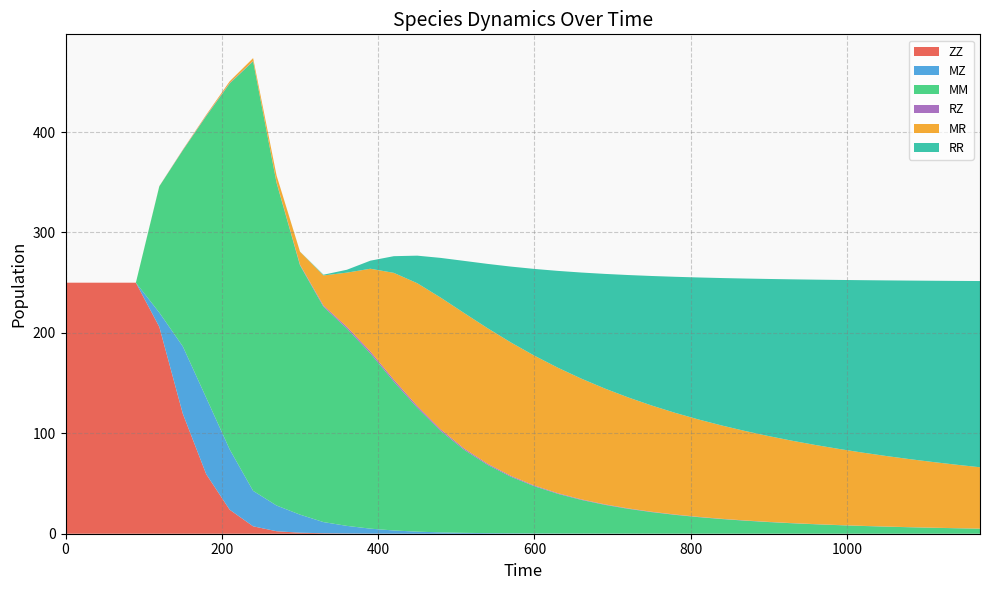

Reading left to right, list all the values displayed in this chart.

ZZ: 0=250.0	30=250.0	60=250.0	90=250.0	120=206.0	150=119.6	180=59.3	210=23.9	240=7.4	270=2.5	300=1.0	330=0.5	360=0.2	390=0.1	420=0.1	450=0.0	480=0.0	510=0.0	540=0.0	570=0.0	600=0.0	630=0.0	660=0.0	690=0.0	720=0.0	750=0.0	780=0.0	810=0.0	840=0.0	870=0.0	900=0.0	930=0.0	960=0.0	990=0.0	1020=0.0	1050=0.0	1080=0.0	1110=0.0	1140=0.0	1170=0.0
MZ: 0=0.0	30=0.0	60=0.0	90=0.0	120=14.3	150=67.0	180=76.1	210=60.1	240=35.3	270=25.6	300=18.0	330=11.1	360=7.6	390=4.9	420=3.2	450=2.0	480=1.3	510=0.9	540=0.6	570=0.4	600=0.3	630=0.2	660=0.2	690=0.1	720=0.1	750=0.1	780=0.1	810=0.0	840=0.0	870=0.0	900=0.0	930=0.0	960=0.0	990=0.0	1020=0.0	1050=0.0	1080=0.0	1110=0.0	1140=0.0	1170=0.0
MM: 0=0.0	30=0.0	60=0.0	90=0.0	120=125.7	150=195.1	180=280.5	210=364.4	240=427.7	270=321.4	300=248.3	330=214.5	360=196.5	390=174.6	420=148.3	450=123.4	480=101.0	510=82.7	540=68.0	570=56.3	600=47.0	630=39.5	660=33.5	690=28.7	720=24.7	750=21.4	780=18.7	810=16.5	840=14.6	870=13.0	900=11.6	930=10.4	960=9.4	990=8.5	1020=7.7	1050=7.0	1080=6.4	1110=5.9	1140=5.4	1170=5.0
RZ: 0=0.0	30=0.0	60=0.0	90=0.0	120=0.1	150=0.3	180=0.5	210=0.5	240=0.4	270=0.5	300=0.7	330=1.2	360=1.7	390=1.9	420=1.9	450=1.7	480=1.5	510=1.3	540=1.1	570=0.9	600=0.7	630=0.6	660=0.5	690=0.5	720=0.4	750=0.3	780=0.3	810=0.3	840=0.2	870=0.2	900=0.2	930=0.2	960=0.1	990=0.1	1020=0.1	1050=0.1	1080=0.1	1110=0.1	1140=0.1	1170=0.1
MR: 0=0.0	30=0.0	60=0.0	90=0.0	120=0.1	150=0.4	180=0.8	210=1.7	240=2.8	270=6.8	300=12.9	330=29.9	360=54.0	390=82.3	420=106.3	450=122.3	480=131.3	510=134.9	540=135.0	570=132.8	600=129.3	630=124.9	660=120.2	690=115.4	720=110.5	750=105.8	780=101.3	810=97.0	840=92.9	870=89.0	900=85.4	930=82.0	960=78.8	990=75.7	1020=72.9	1050=70.3	1080=67.7	1110=65.4	1140=63.2	1170=61.1
RR: 0=0.0	30=0.0	60=0.0	90=0.0	120=0.0	150=0.0	180=0.0	210=0.0	240=0.0	270=0.0	300=0.1	330=0.7	360=2.9	390=8.0	420=16.6	450=27.4	480=39.5	510=51.9	540=64.1	570=75.6	600=86.4	630=96.5	660=105.7	690=114.2	720=121.9	750=129.0	780=135.5	810=141.4	840=146.9	870=151.9	900=156.5	930=160.8	960=164.7	990=168.4	1020=171.7	1050=174.9	1080=177.8	1110=180.5	1140=183.1	1170=185.5